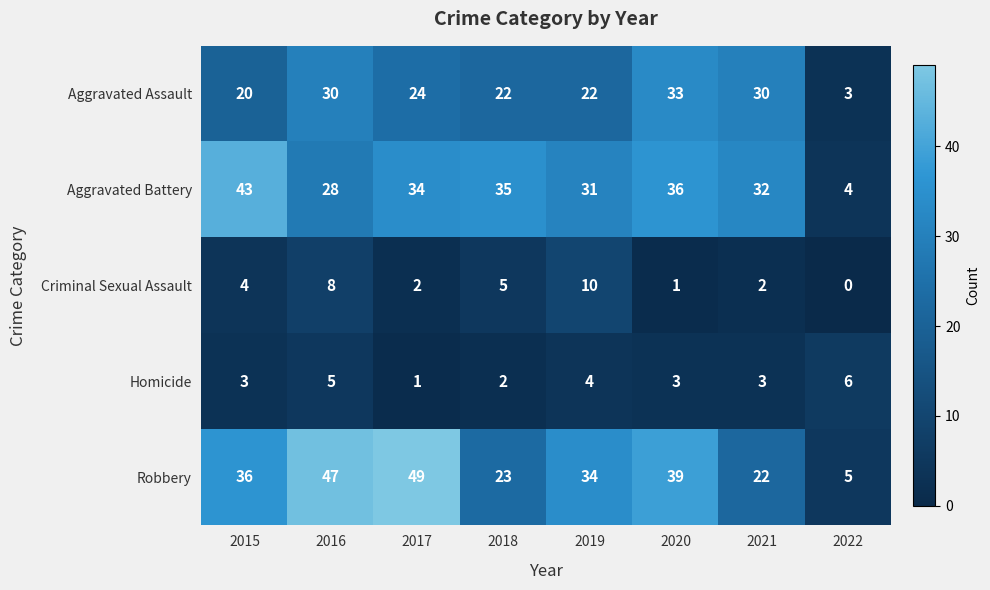

Is it true that Robbery equals 10 at 2021?

False